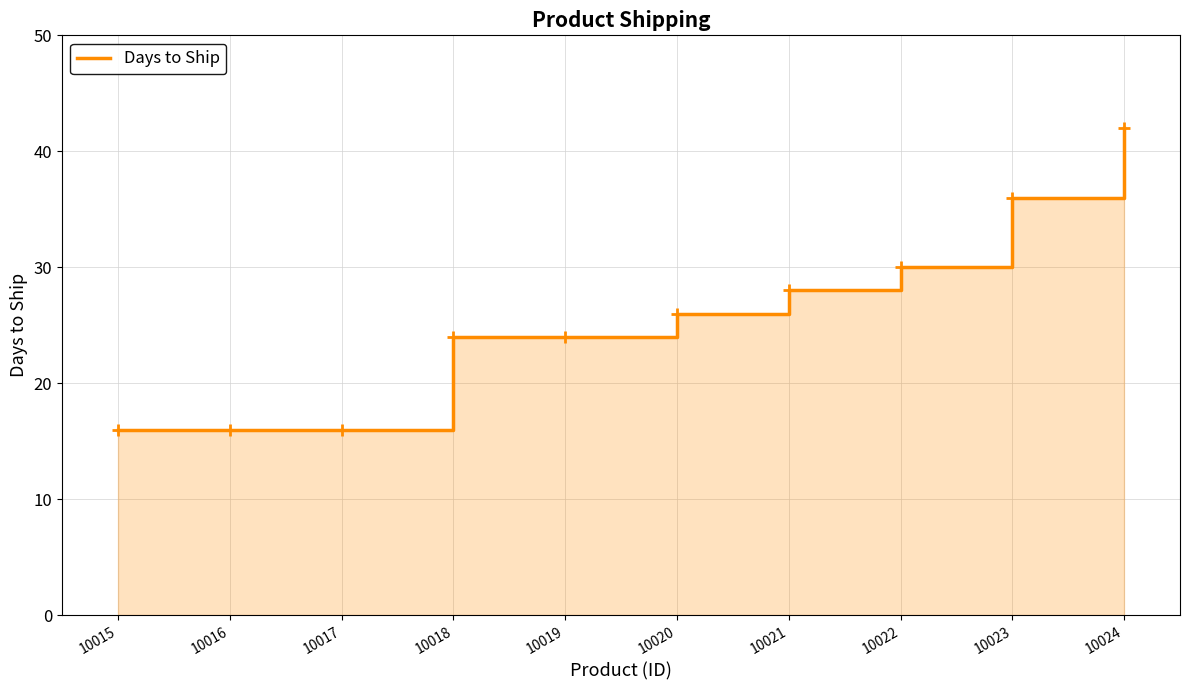

At which category does the chart reach its minimum across all series?

10015